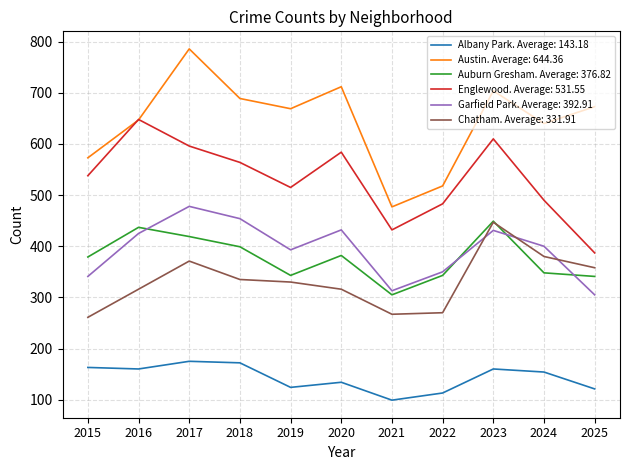

What is the maximum value shown in the chart?

786